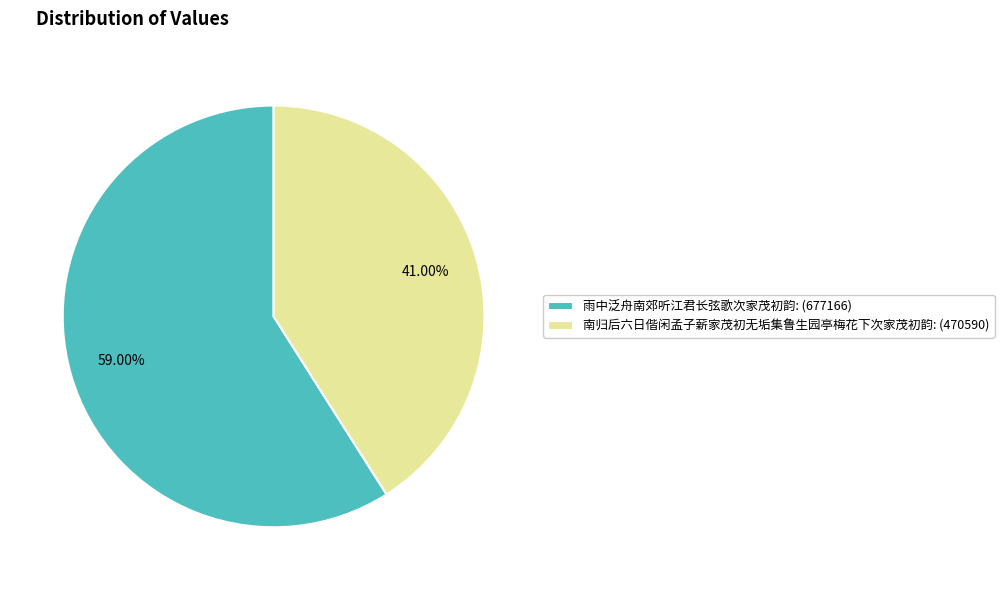

What is the majority slice?

雨中泛舟南郊听江君长弦歌次家茂初韵